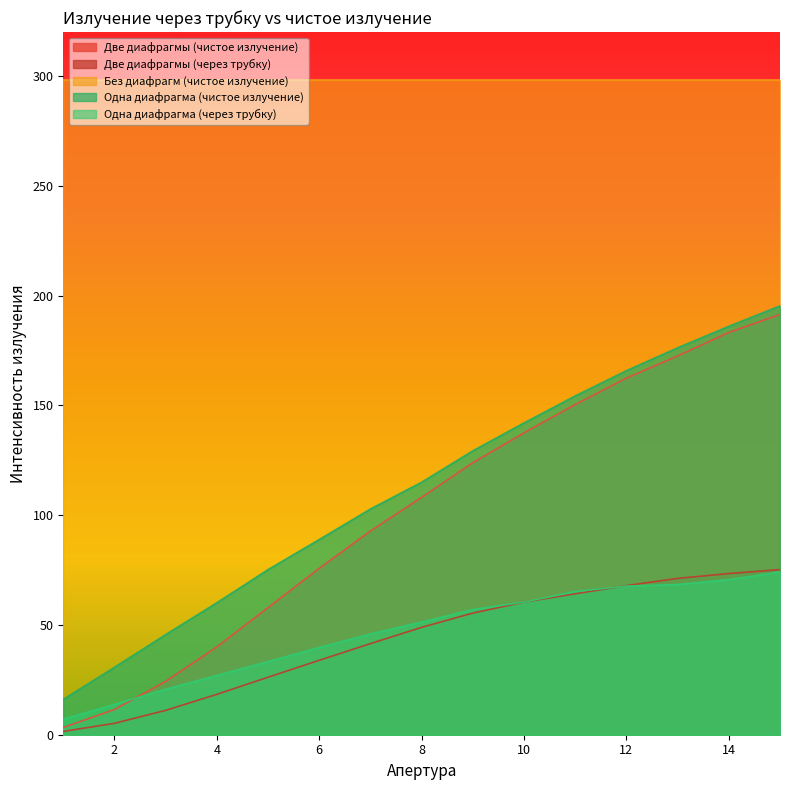

At which label does Две диафрагмы (чистое излучение) first exceed 108?

8